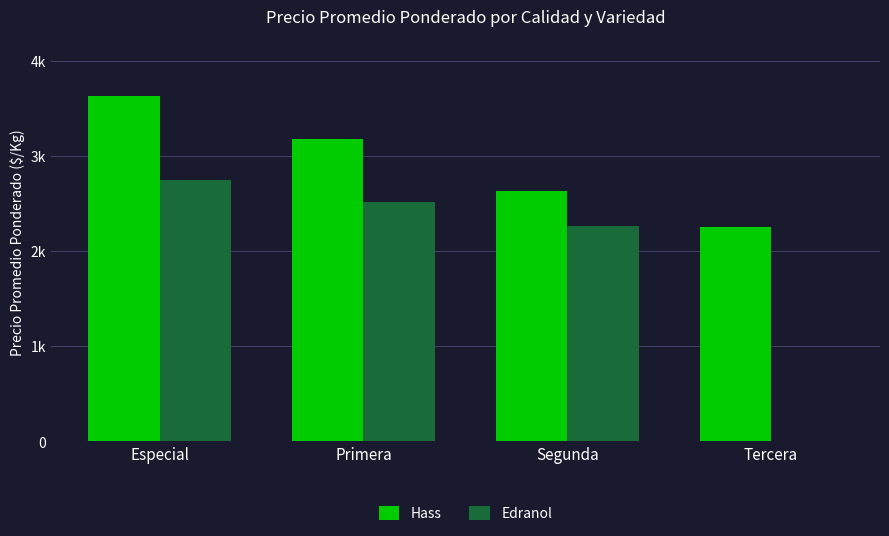

Is it true that Hass equals 2626 at Segunda?

True